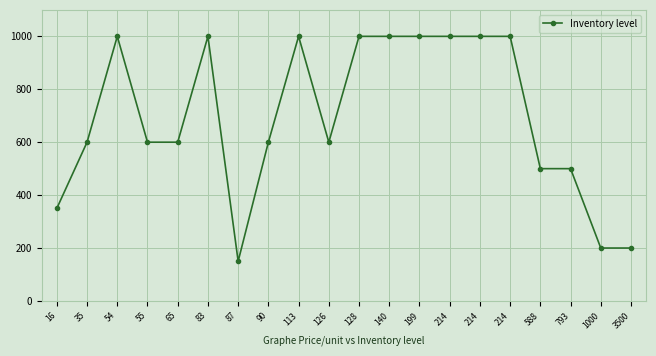

Does the chart have visible grid lines?

Yes